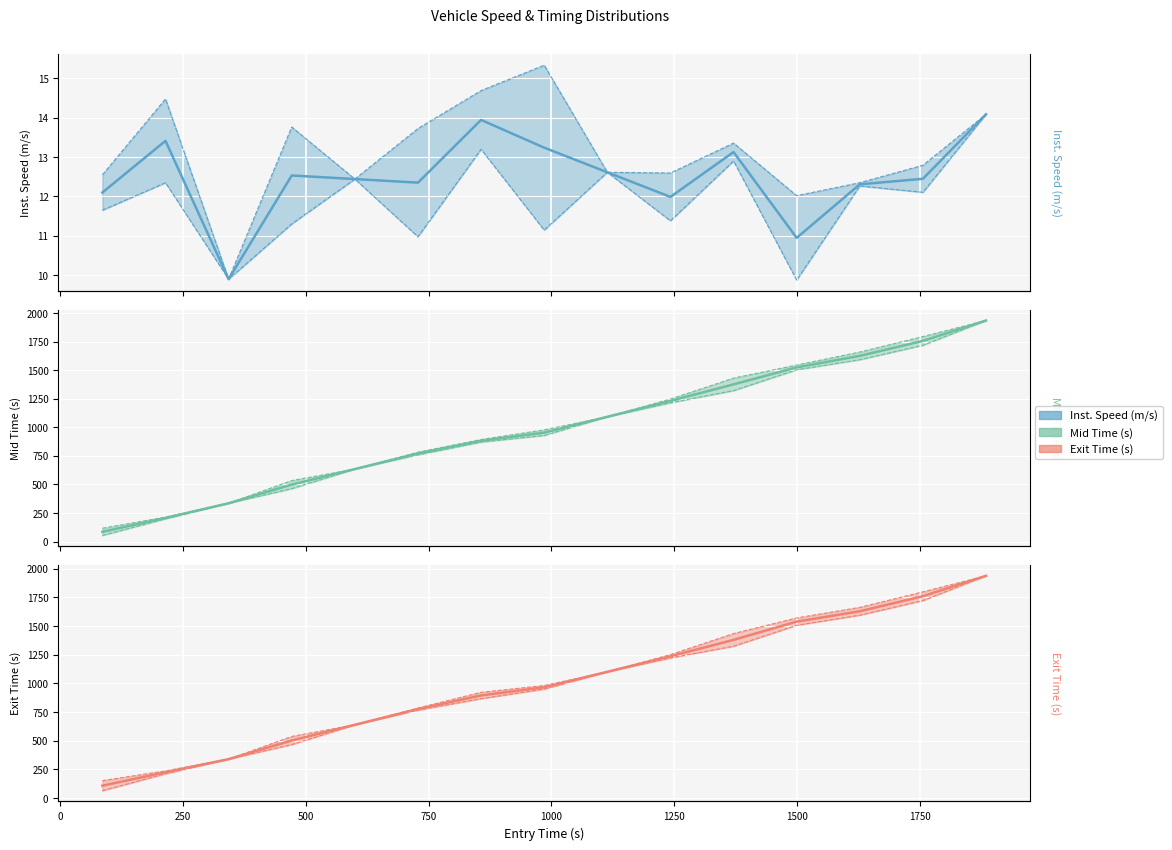

How many values in the Exit Time (s) series are below 966?

7